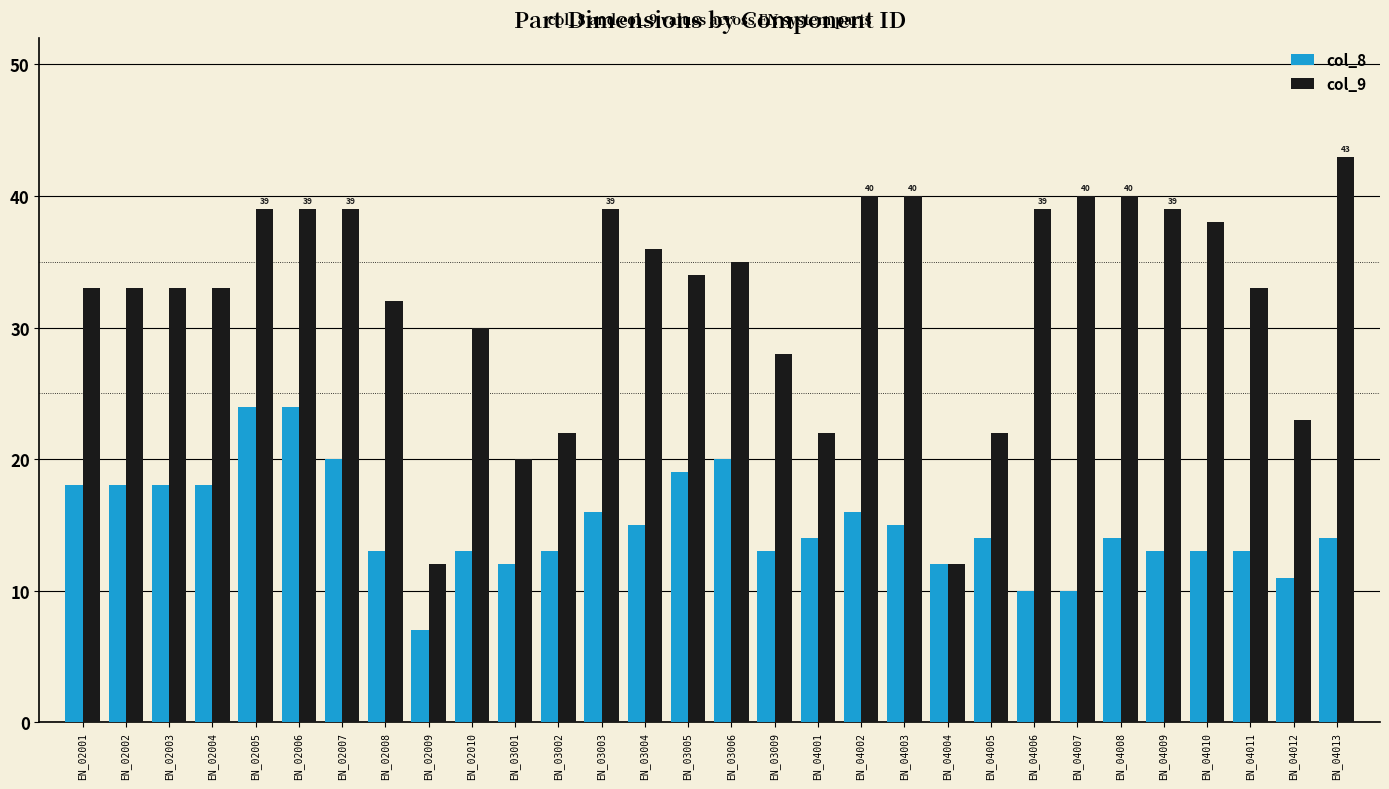

Where does the col_9 series first go above 34?

EN_02005